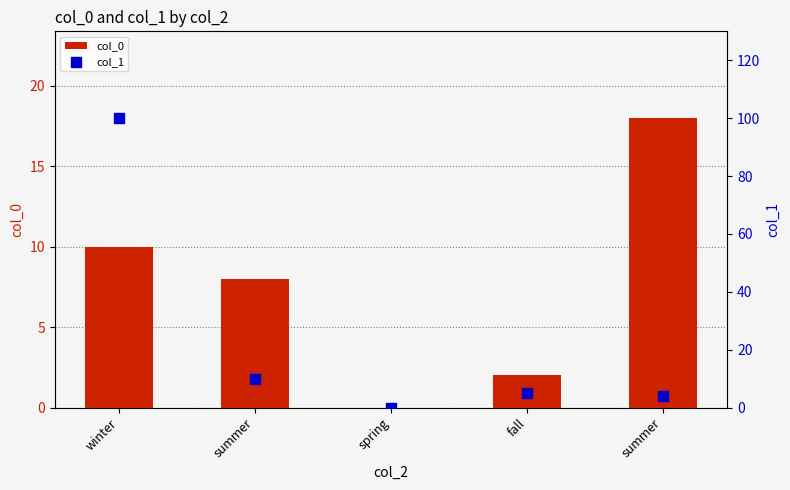

Which series has the largest Y range (max minus min)?

col_1